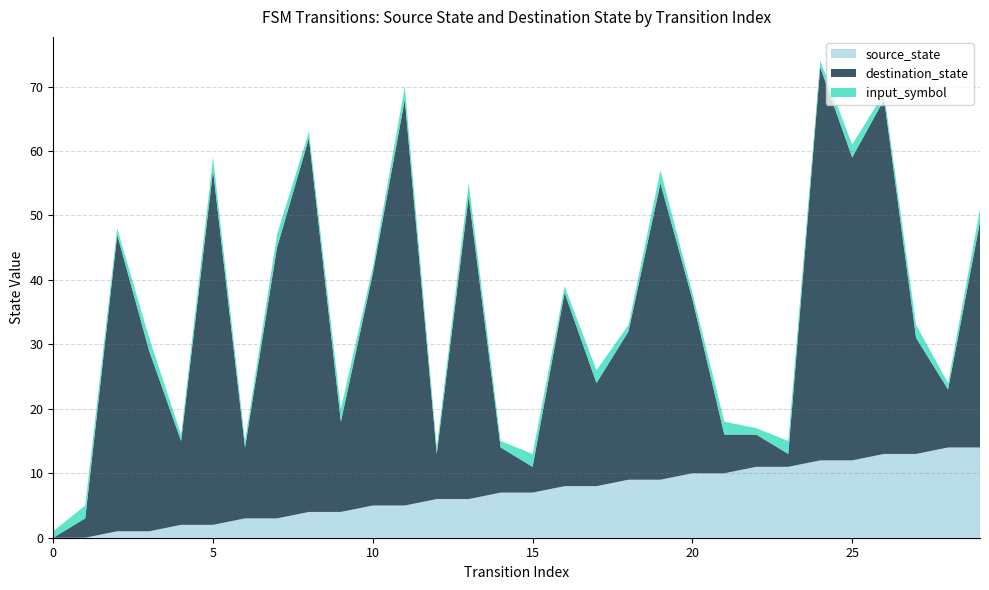

Reading right to left, list all the values displayed in this chart.

source_state: 14	14	13	13	12	12	11	11	10	10	9	9	8	8	7	7	6	6	5	5	4	4	3	3	2	2	1	1	0	0
destination_state: 35	9	18	55	47	61	2	5	6	27	46	23	16	30	4	7	47	7	63	36	14	58	42	11	55	13	28	46	3	0
input_symbol_numeric: 2	1	2	1	2	1	2	1	2	1	2	1	2	1	2	1	2	1	2	1	2	1	2	1	2	1	2	1	2	1